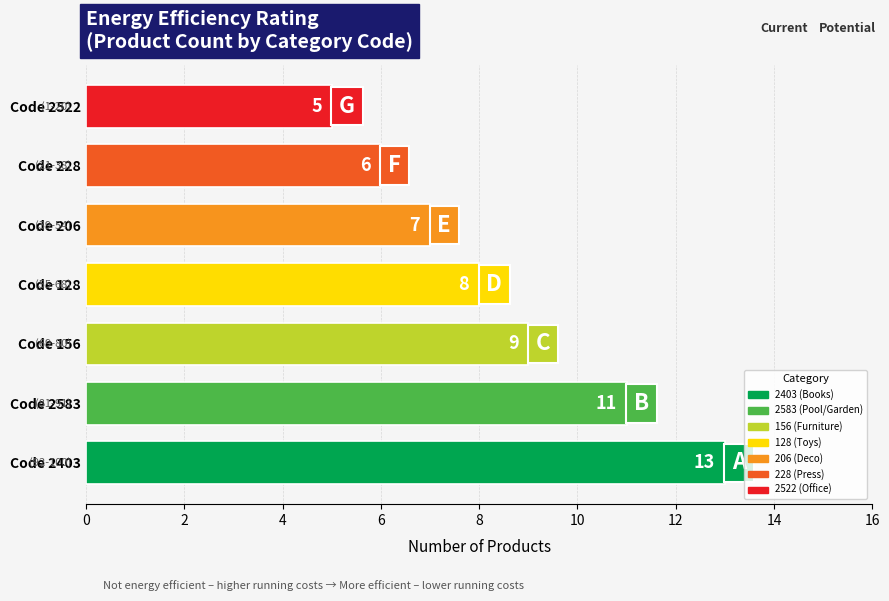

How many values are between 6 and 11?

5